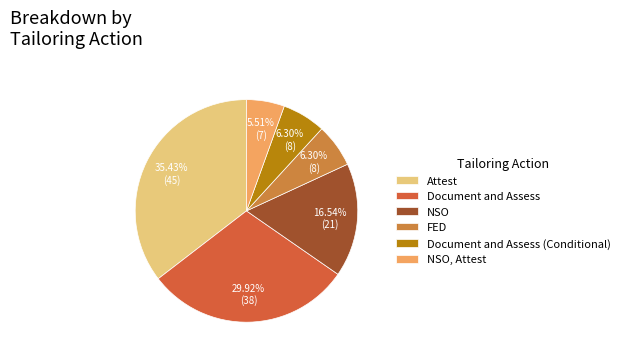

To the nearest percent, what percentage of the pie is NSO?

17%